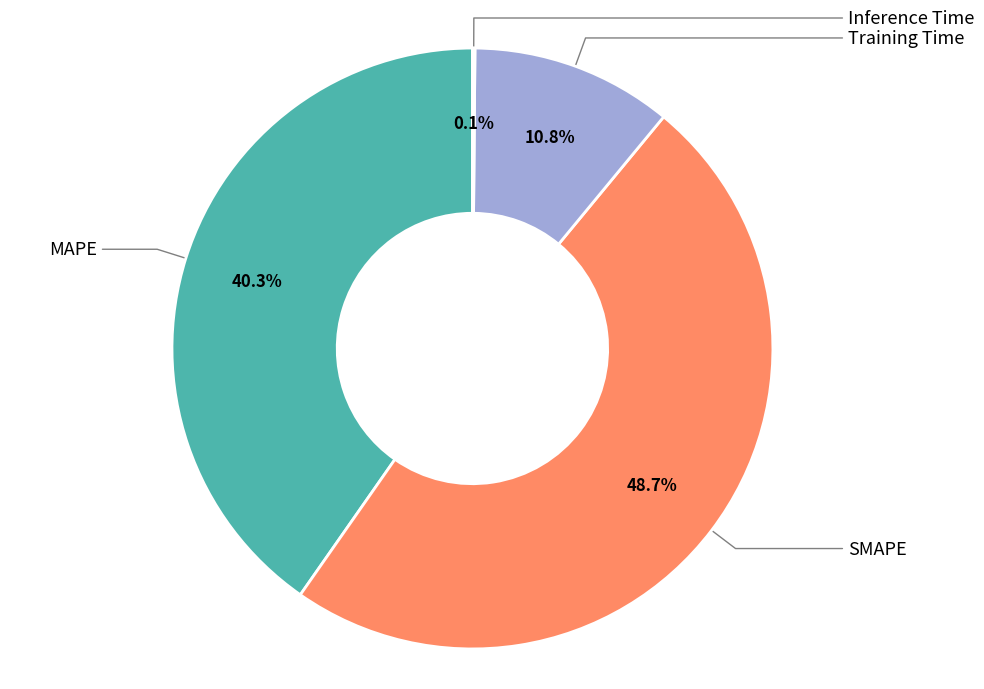

The Inference Time slice represents 0% of the pie. True or false?

True